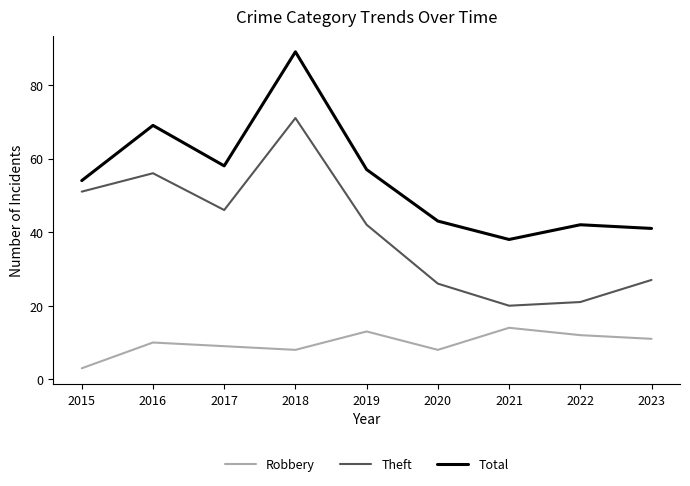

True or false: Theft and Robbery cross at least once.

False